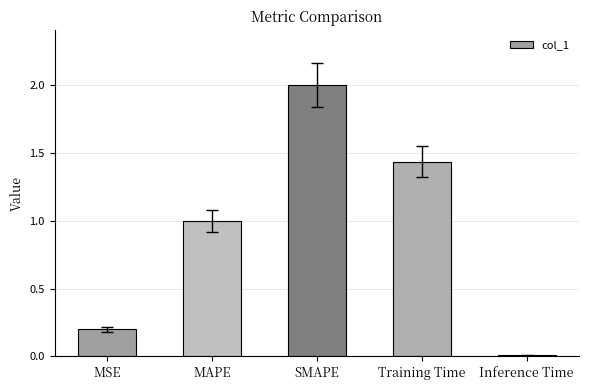

List the labels in order of value, largest first.

SMAPE, Training Time, MAPE, MSE, Inference Time